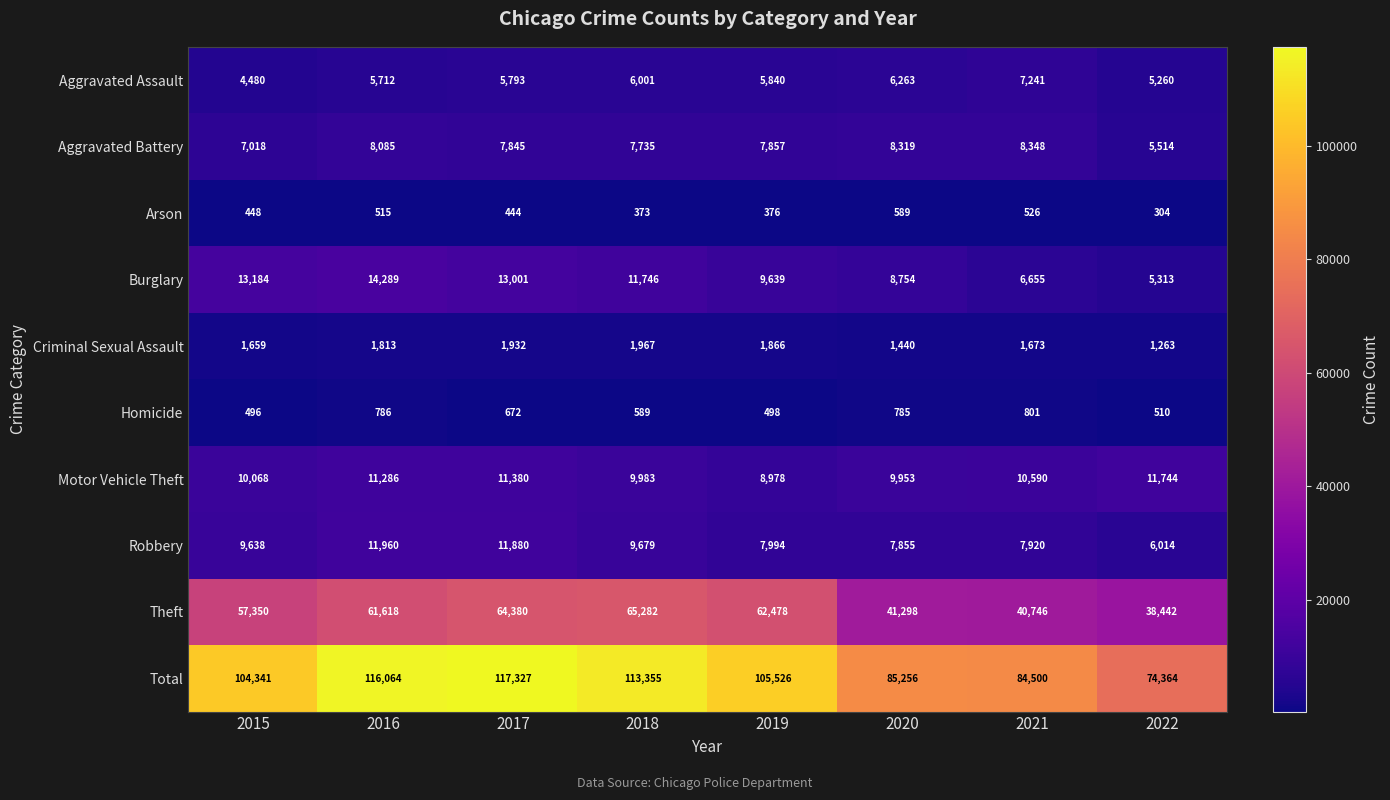

What is the maximum value shown in the chart?

117327